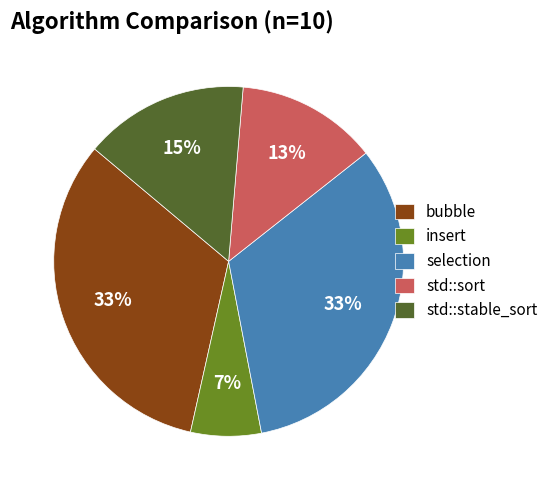

Which slice is the smallest?

insert